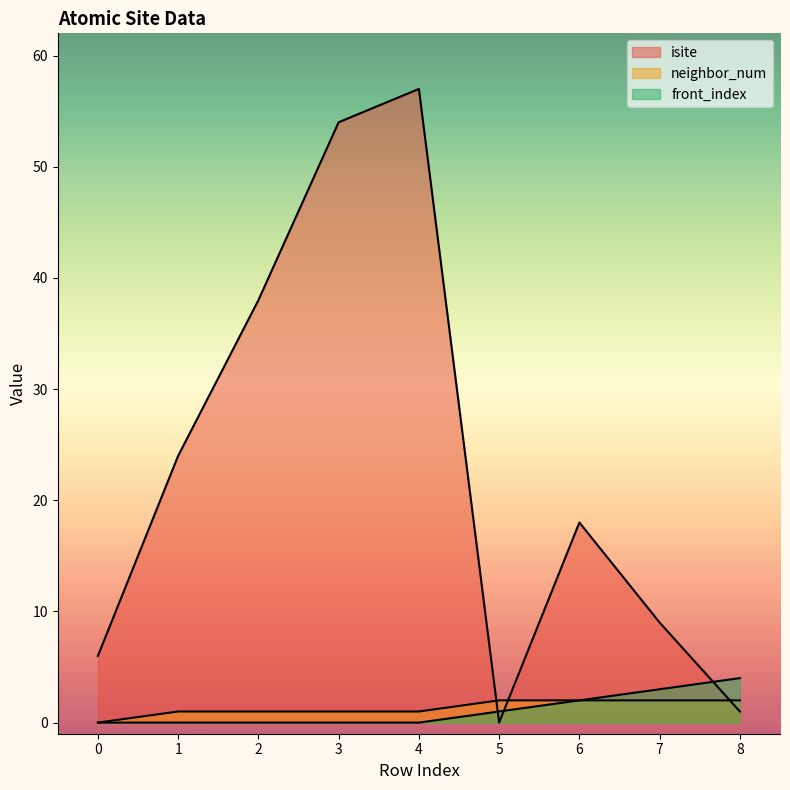

What is the maximum value shown in the chart?

57